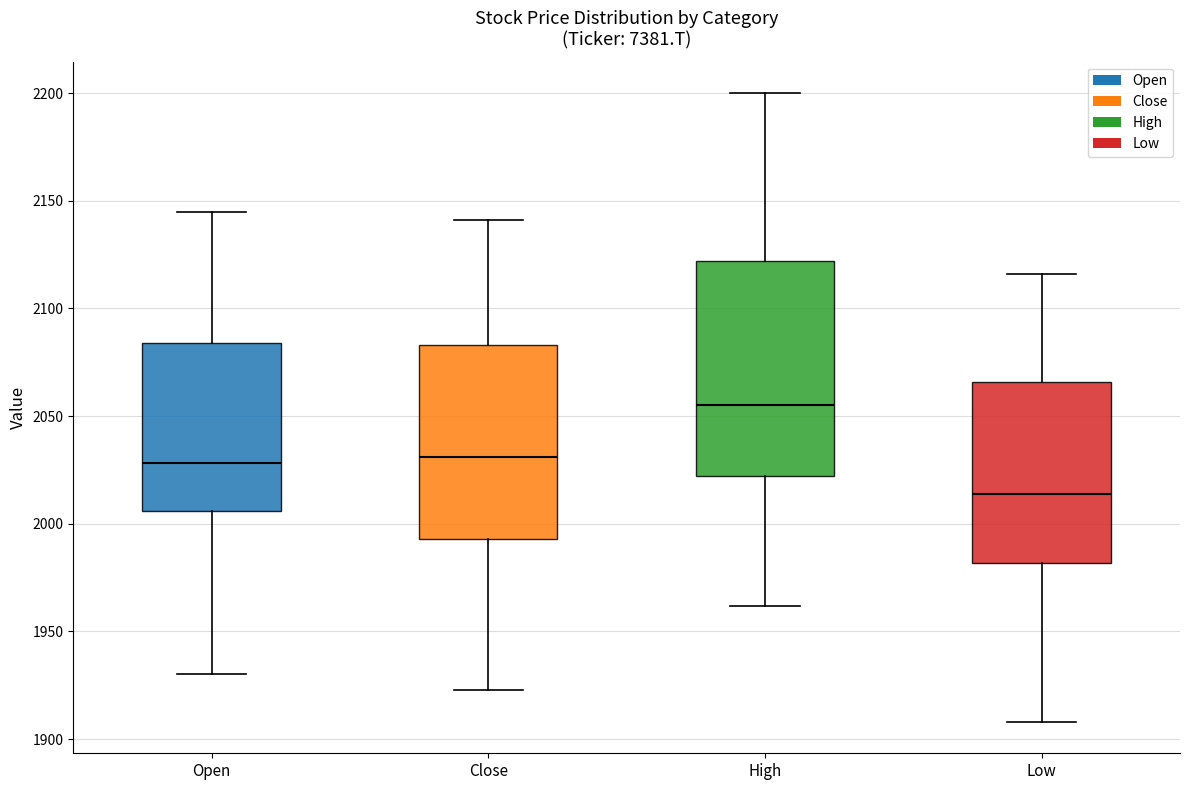

Reading left to right, transcribe this box plot: for each box, give where its median line is, the range the box spans, and where its two whiskers end, as read against the y-axis. The values are not printed on the chart, so give them approximately, as read against the axis.

Open: median 2030, box 2005 to 2085, whiskers 1930 to 2145
Close: median 2030, box 1995 to 2085, whiskers 1925 to 2140
High: median 2055, box 2020 to 2120, whiskers 1960 to 2200
Low: median 2015, box 1980 to 2065, whiskers 1910 to 2115